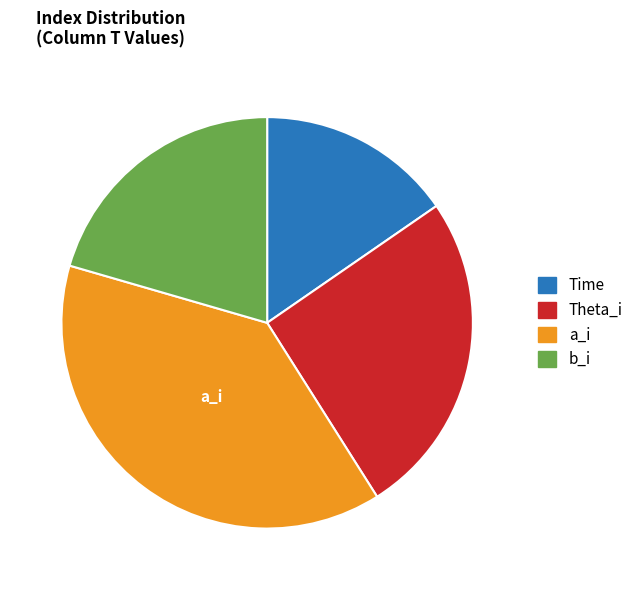

How many slices are in this pie chart?

4